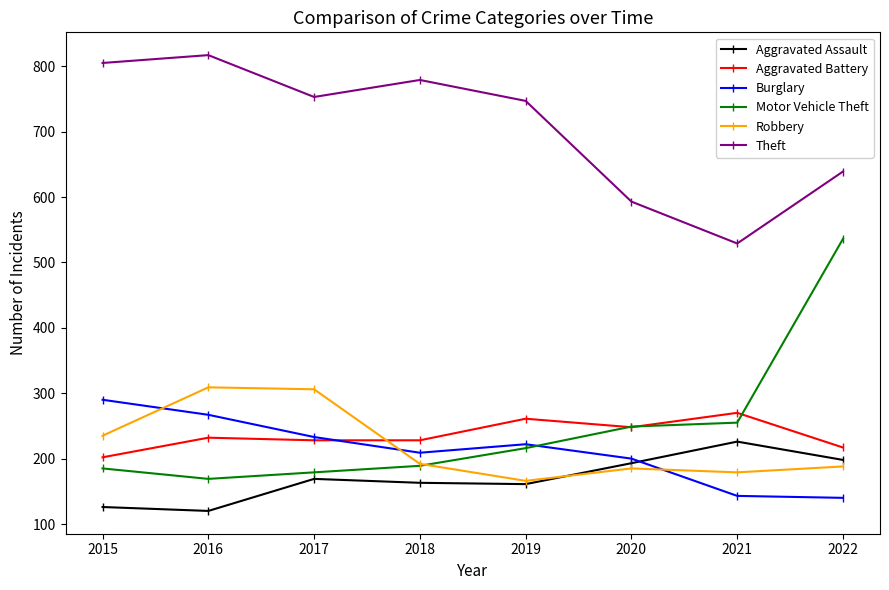

Count the number of data series in this chart.

6